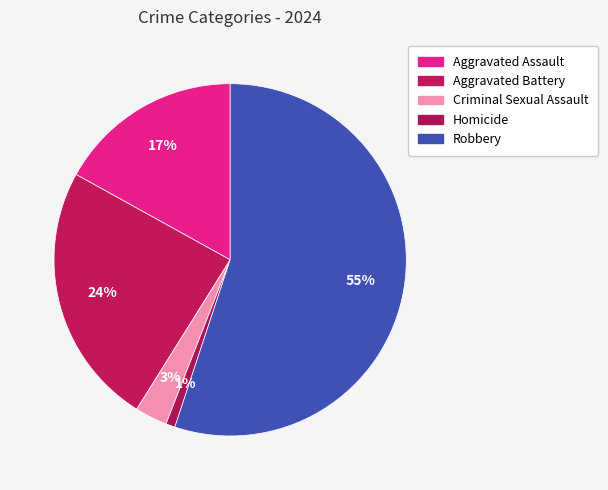

Is it true that Homicide is 11% of the pie?

False